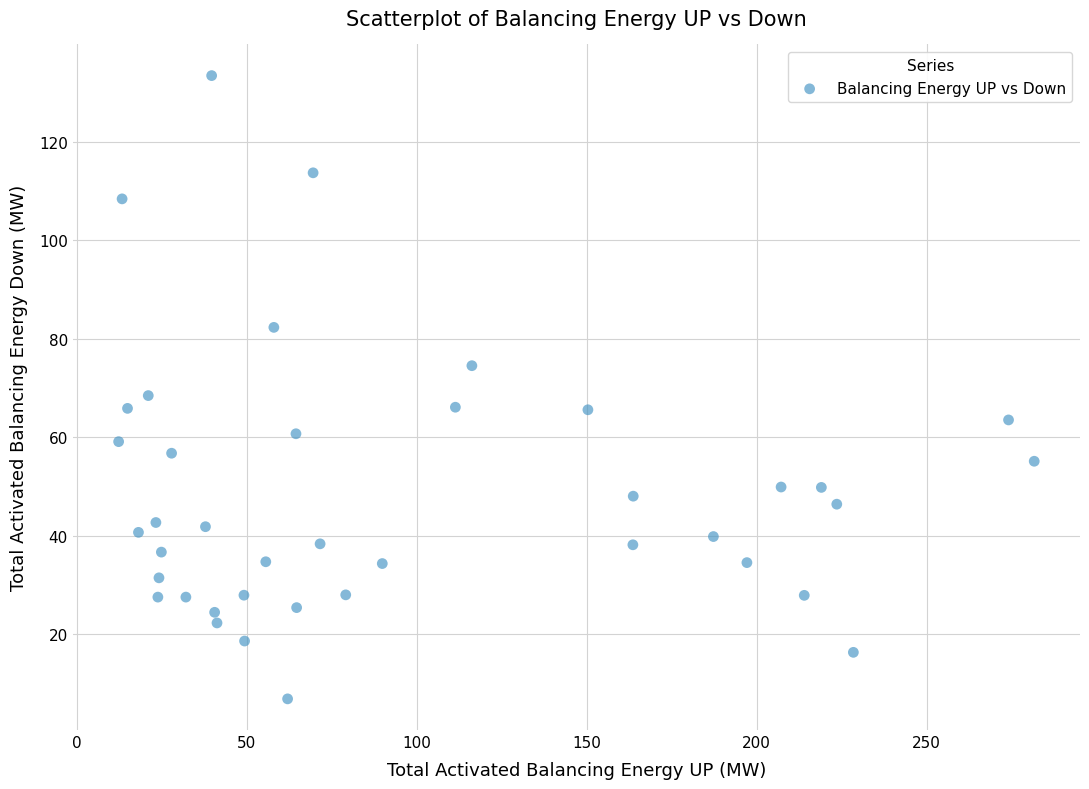

What is the range of X values (max minus min)?

269.3